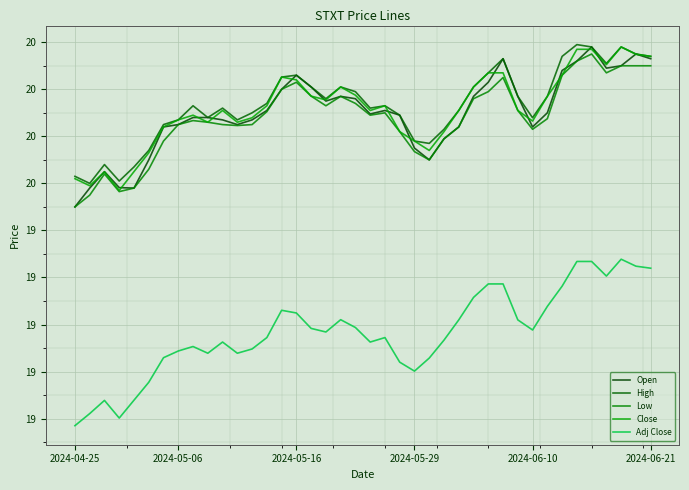

Does the chart display data point markers on the line(s)?

No